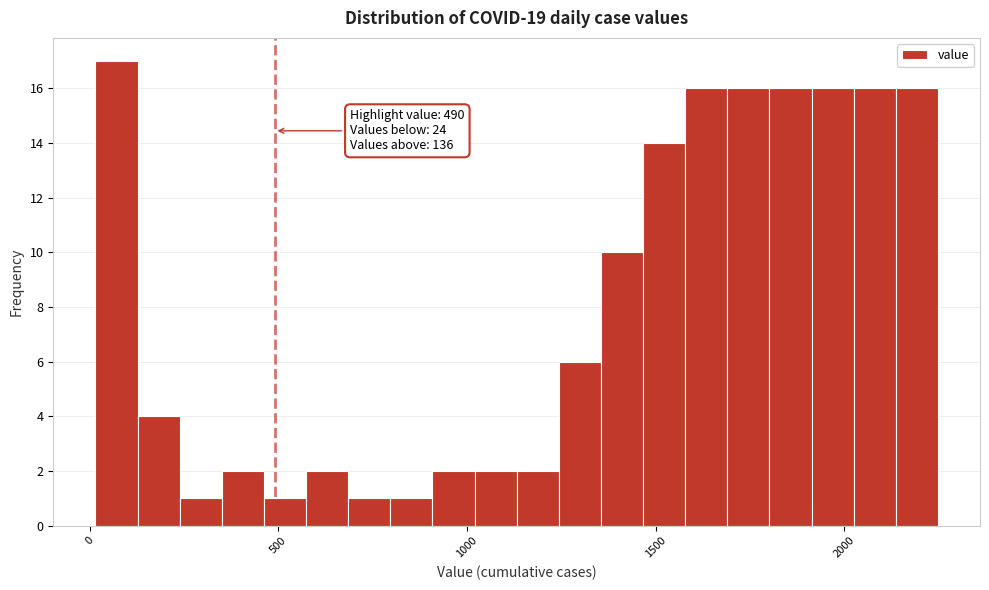

Read against the x-axis, roughly where is the centre of the tallest bar?

50